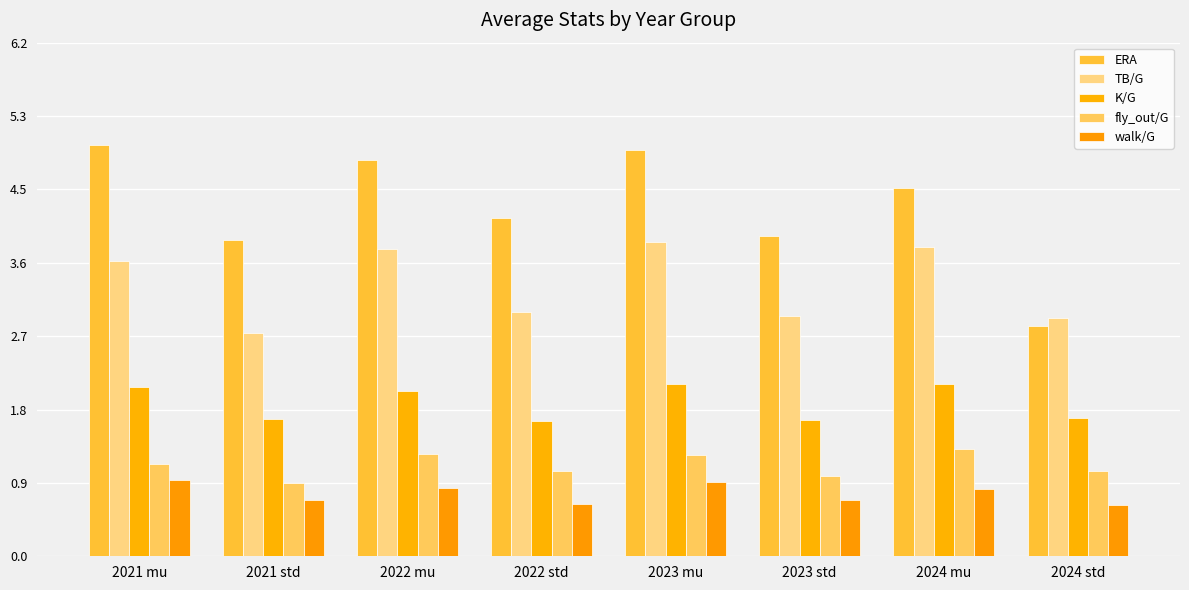

Which category has the highest value across all series?

2021 mu